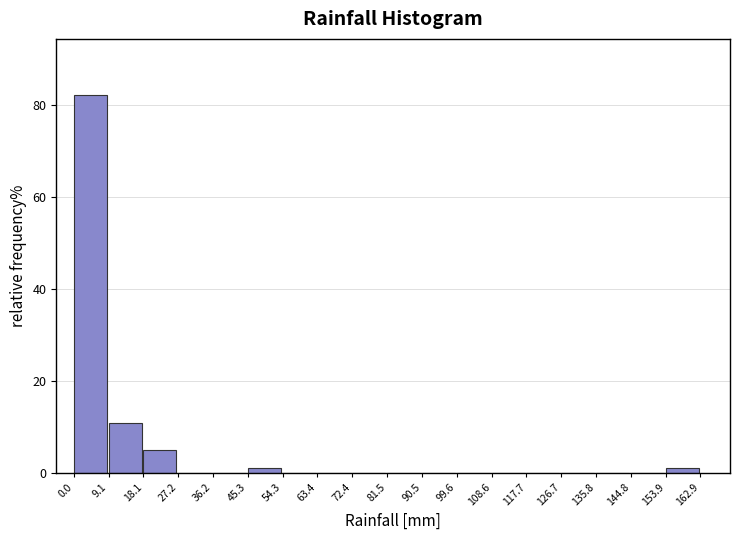

Which range on the x-axis has the tallest bar?

0.0 to 9.1